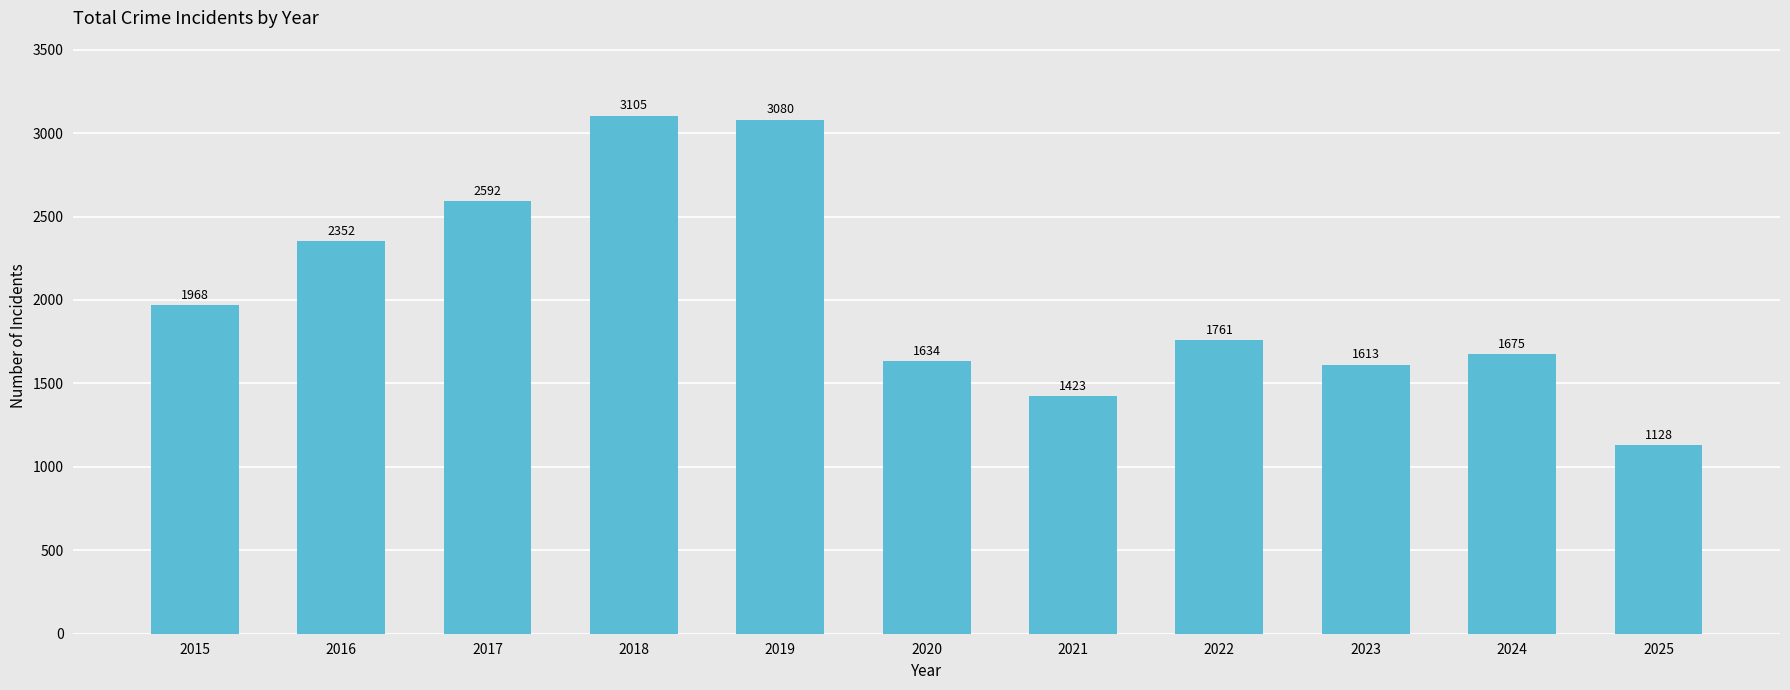

Approximately how many times larger is the value at 2025 compared to 2020?

0.7